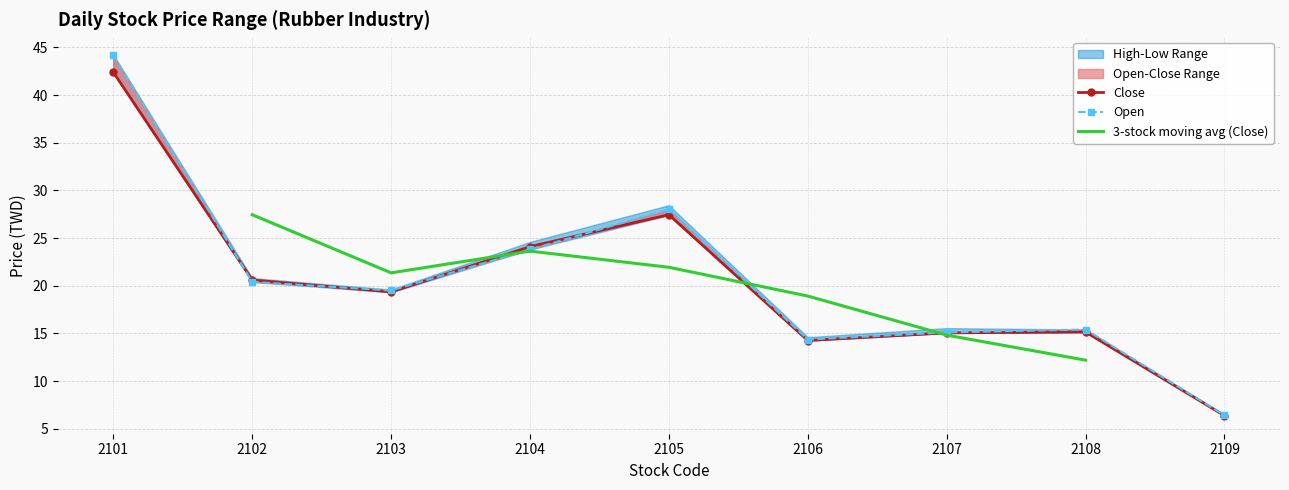

Between which two adjacent categories do High and Open first intersect?

2101 and 2102